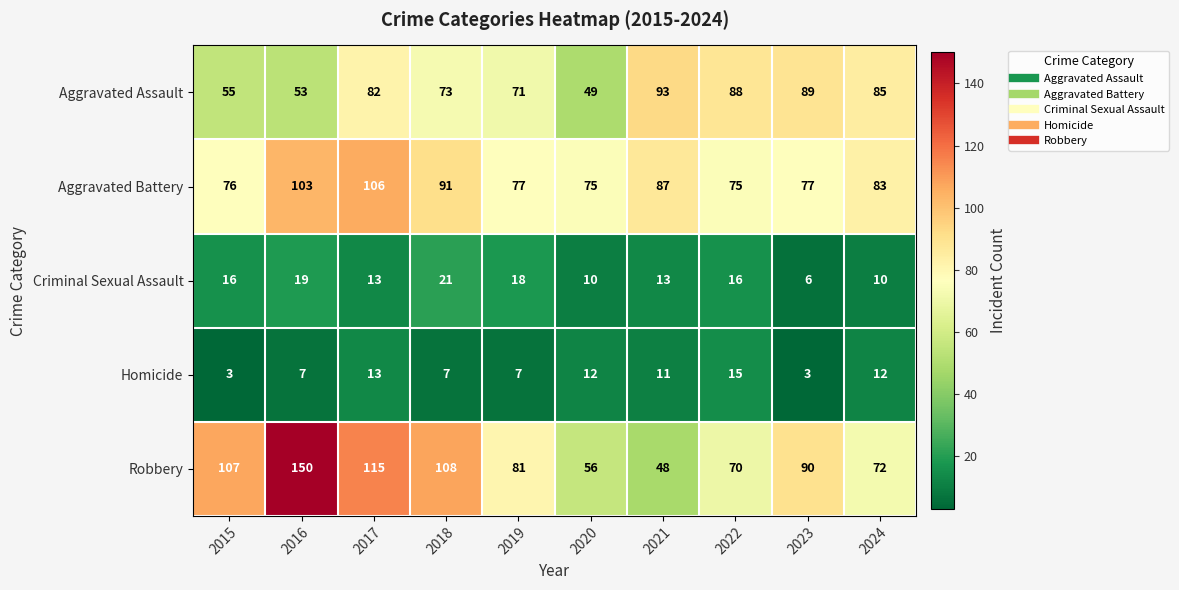

At how many categories does at least one series exceed 43?

10